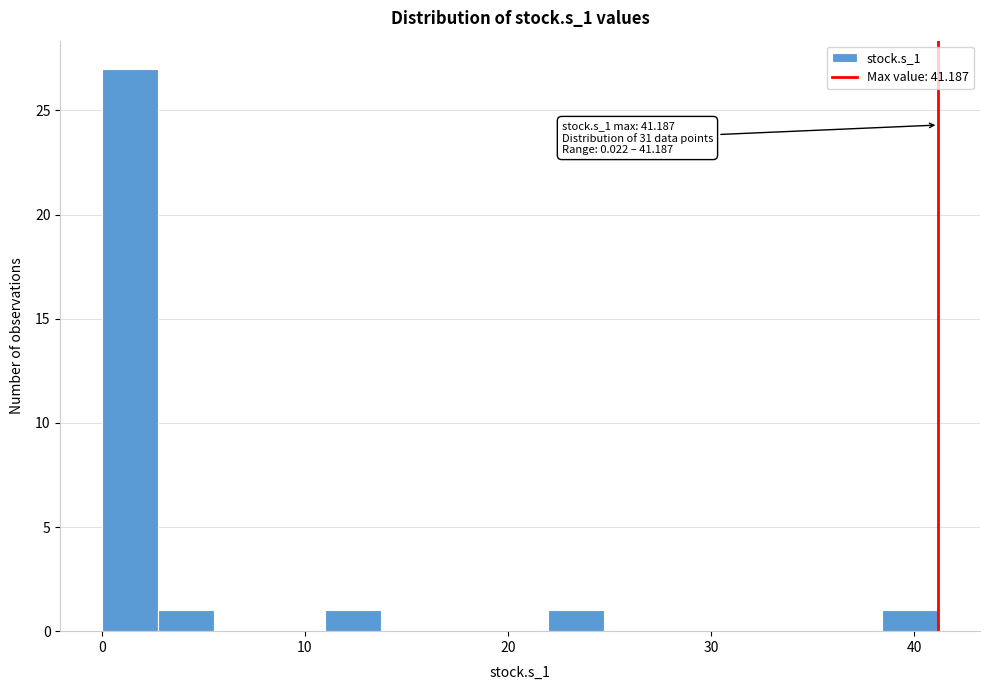

Read against the x-axis, roughly where is the centre of the tallest bar?

1